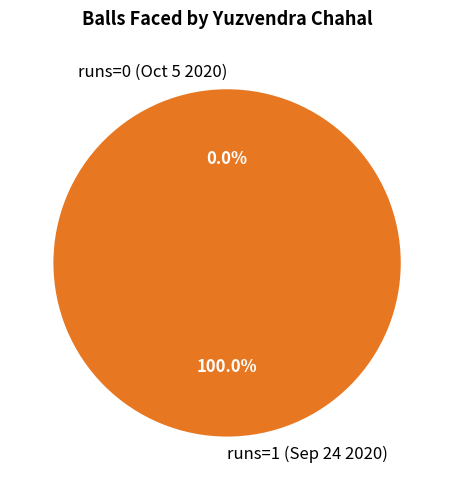

What percentage do runs=1 (Sep 24 2020) and runs=0 (Oct 5 2020) together represent?

100.0%